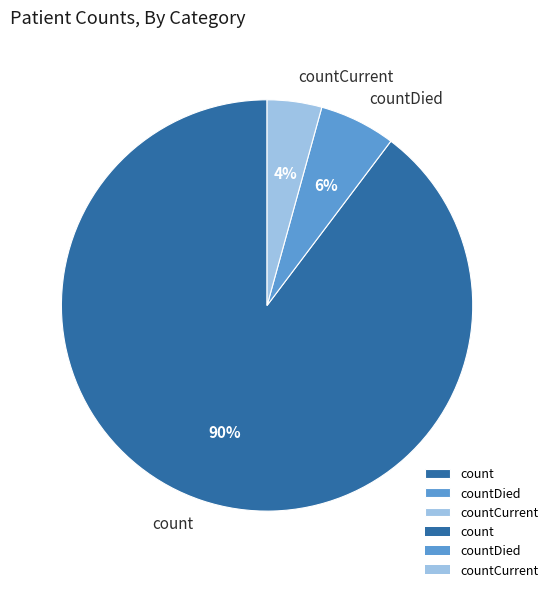

To the nearest percent, what percentage of the pie is count?

90%